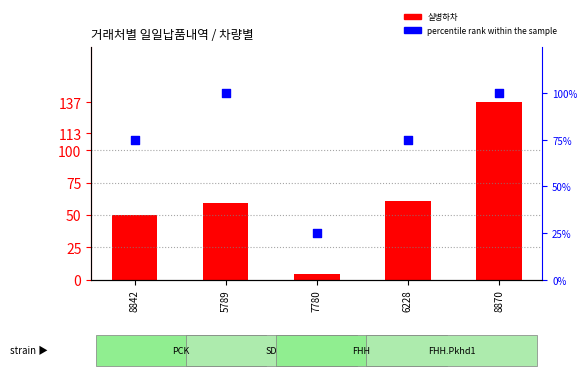

What is the total value across all series at 8842?

125